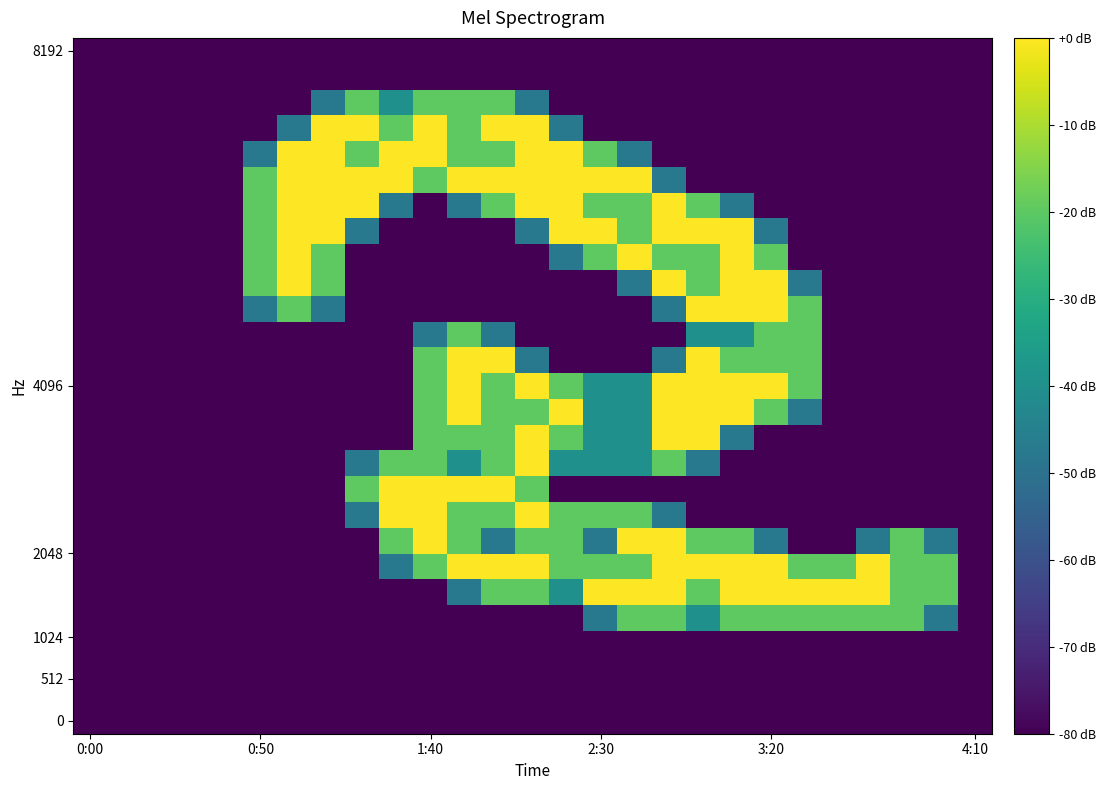

At which category is the sum across all series the highest?

13